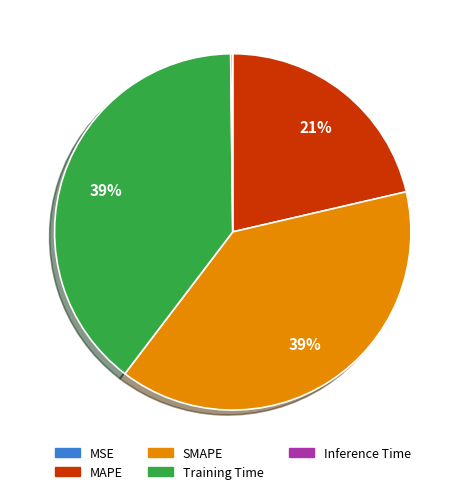

Is there any slice that represents more than half of the pie?

No